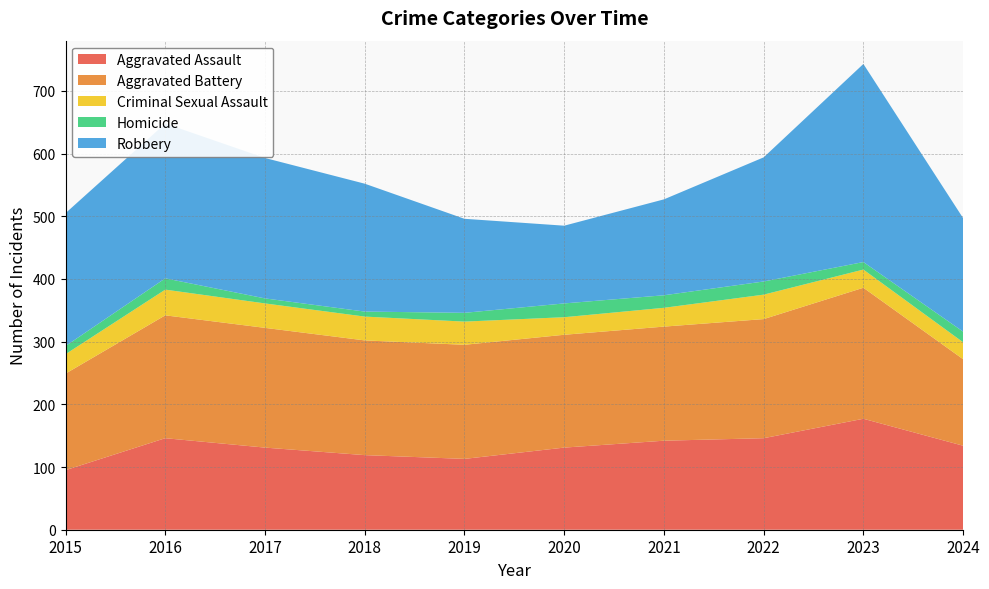

Reading left to right, transcribe all the data shown in this chart.

Aggravated Assault: 95	146	131	119	113	131	142	146	177	134
Aggravated Battery: 154	196	191	183	182	180	182	190	209	138
Criminal Sexual Assault: 31	41	39	38	37	28	30	39	29	27
Homicide: 13	18	8	8	14	22	20	21	12	17
Robbery: 212	247	224	204	150	124	153	198	316	181